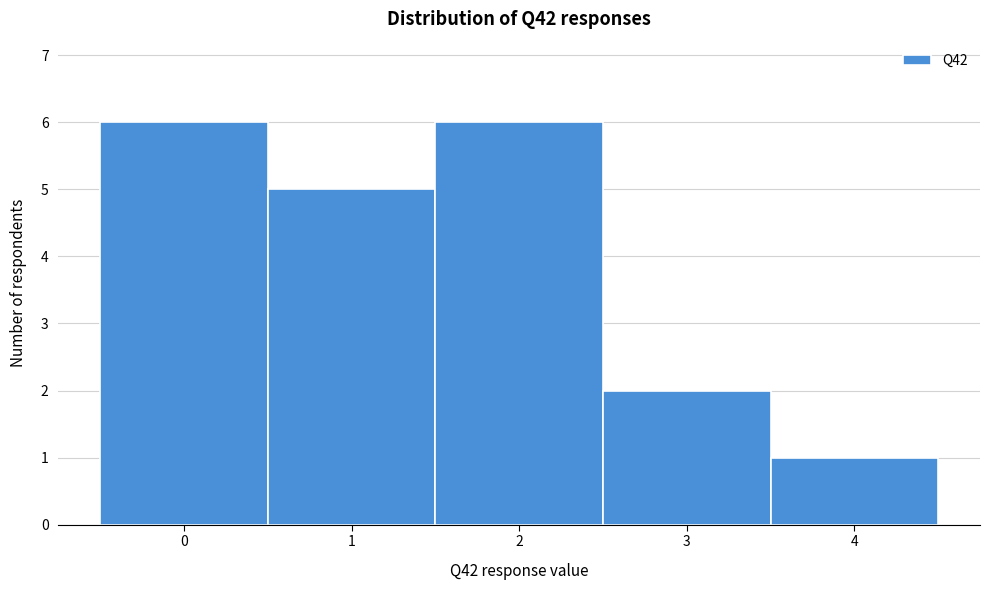

Reading left to right, transcribe this chart: for each bar, give the range it covers on the x-axis and its height. The values are not printed on the chart, so give them approximately, as read against the axis.

-0.5 to 0.5: 6
0.5 to 1.5: 5
1.5 to 2.5: 6
2.5 to 3.5: 2
3.5 to 4.5: 1